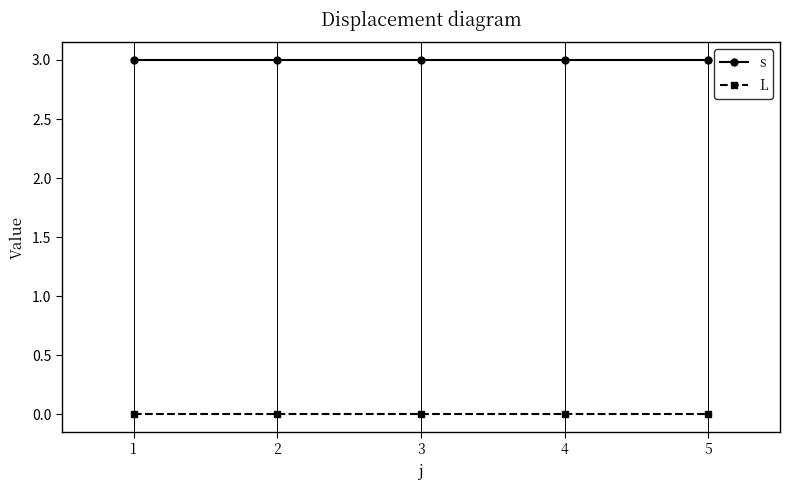

True or false: L and s cross at least once.

False